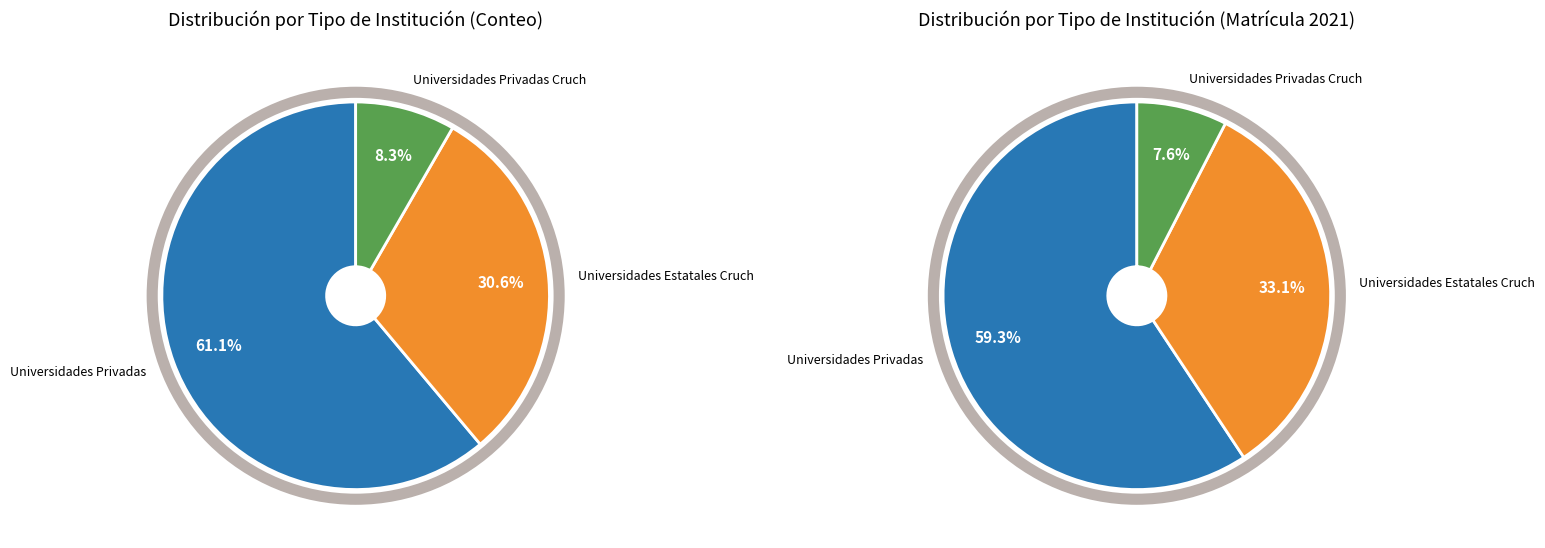

What portion of the pie excludes Universidades Privadas Cruch?

91.7%